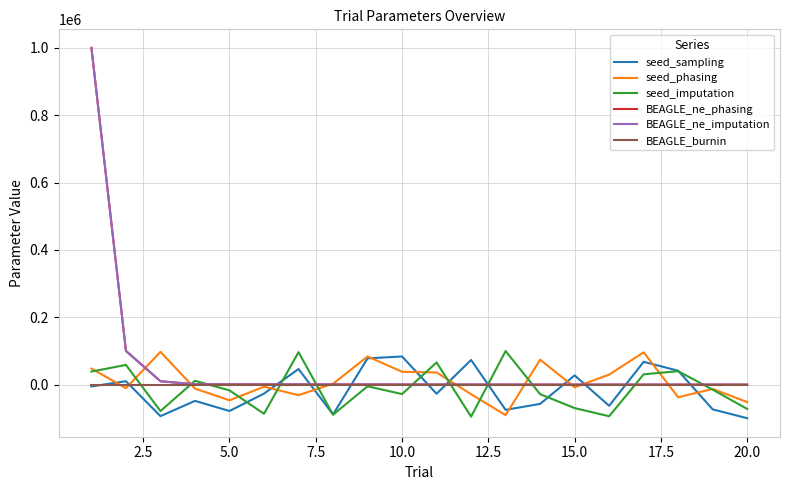

Is this an area chart (filled region under the line)?

No